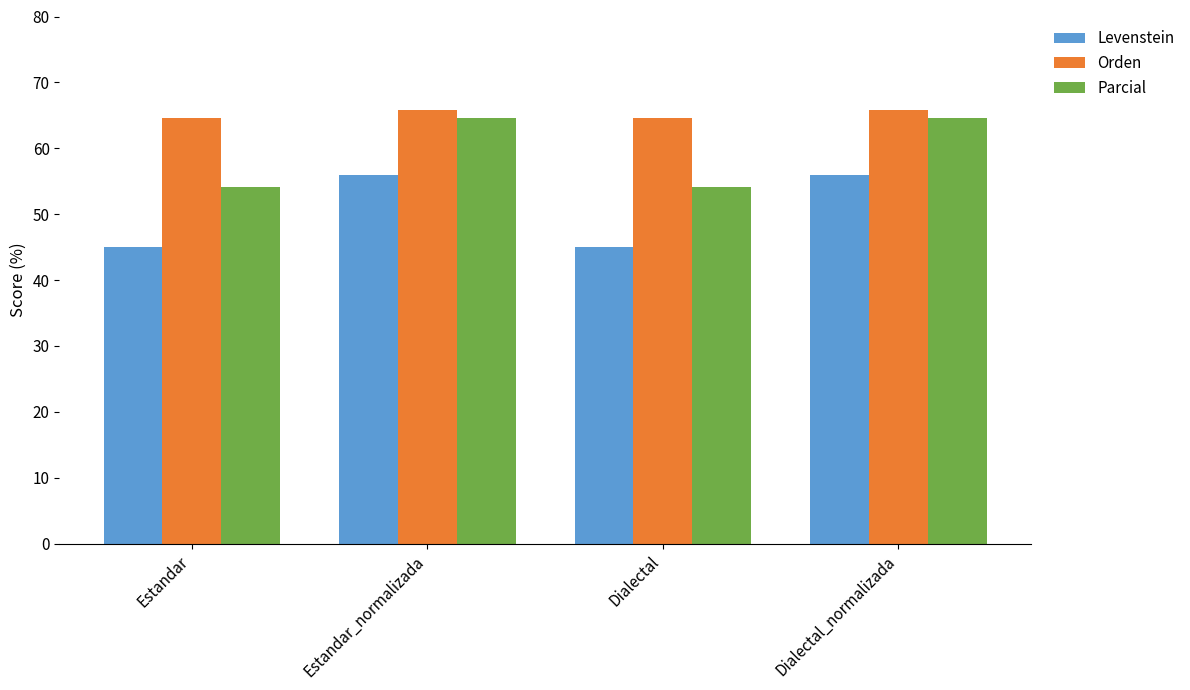

What is the value of the Levenstein bar at the 4th from the left?

55.9